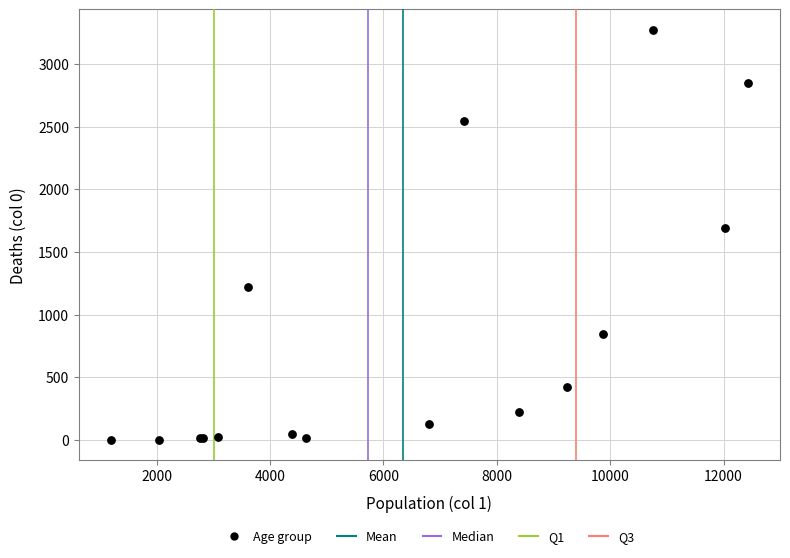

What Y value in the scatter plot is closest to 1638?

1690